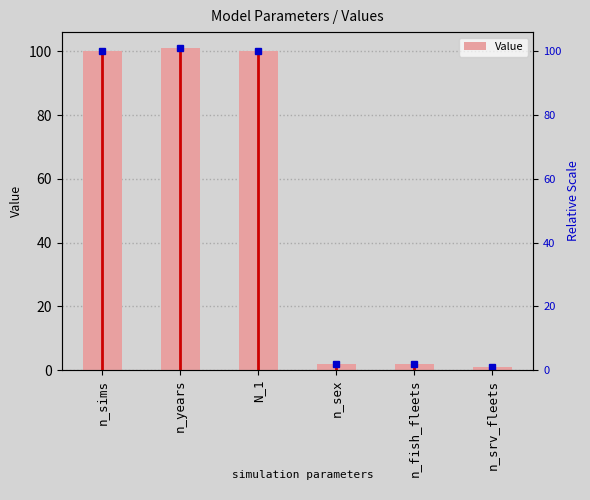

Rank the categories by value from lowest to highest.

n_srv_fleets, n_sex, n_fish_fleets, n_sims, N_1, n_years